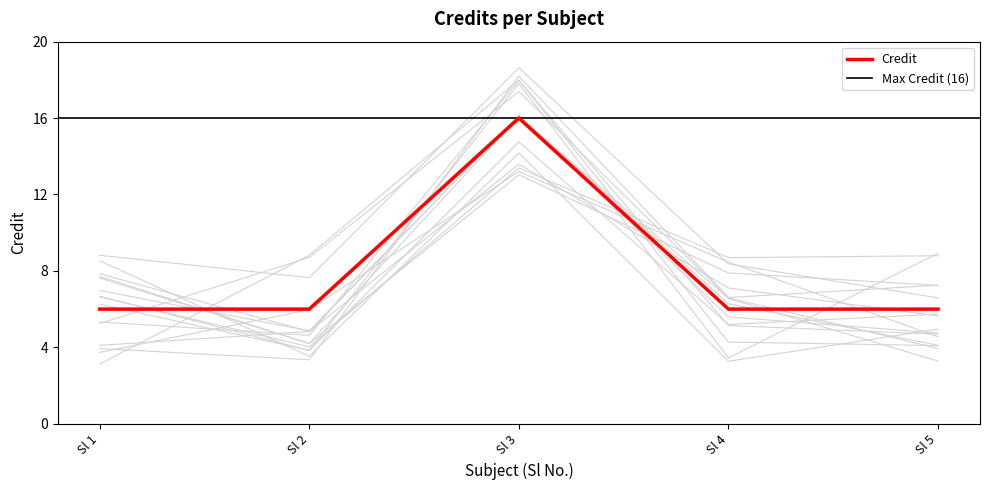

The chart shows a value of 9 at Sl 2. True or false?

False